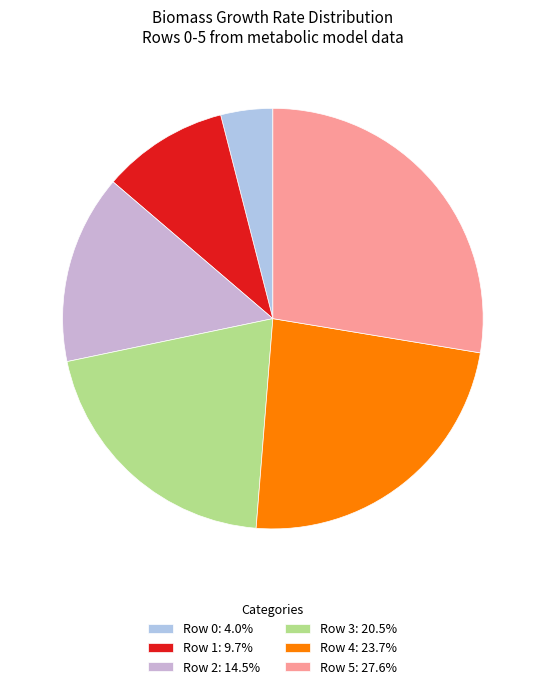

The Row 3 slice represents 20% of the pie. True or false?

True